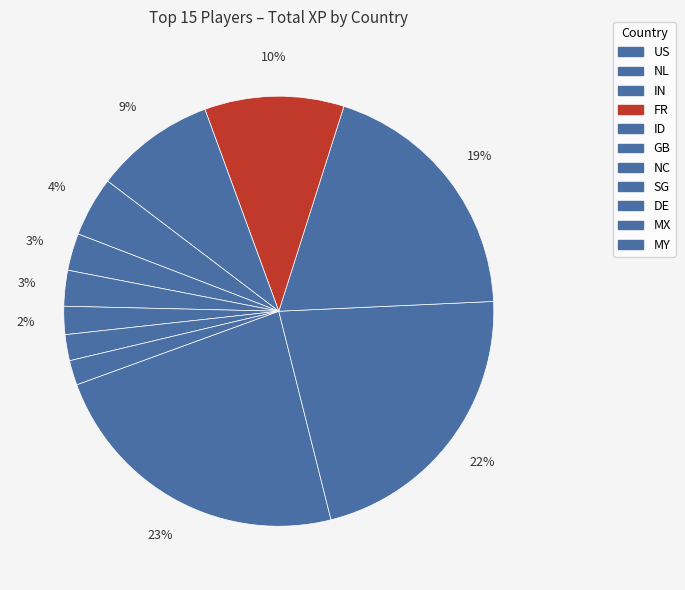

The SG slice represents 8% of the pie. True or false?

False